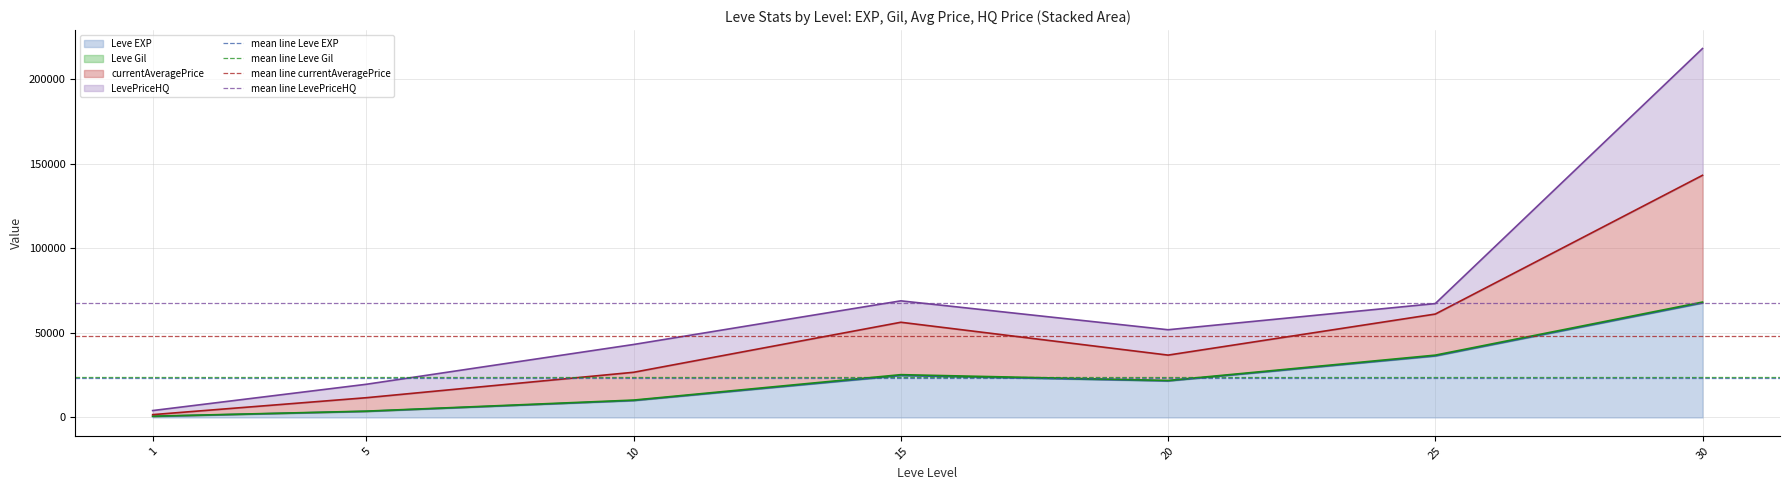

What is the maximum value for Leve EXP?

67730